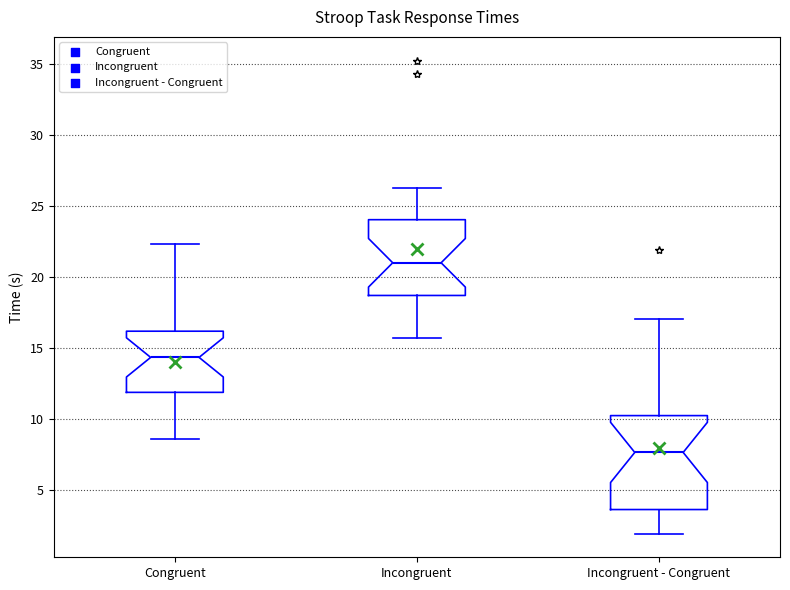

Reading left to right, transcribe this box plot: for each box, give where its median line is, the range the box spans, and where its two whiskers end, as read against the y-axis. The values are not printed on the chart, so give them approximately, as read against the axis.

Congruent: median 14.5, box 12.0 to 16.0, whiskers 8.5 to 22.5
Incongruent: median 21.0, box 18.5 to 24.0, whiskers 15.5 to 26.5
Incongruent - Congruent: median 7.5, box 3.5 to 10.5, whiskers 2.0 to 17.0